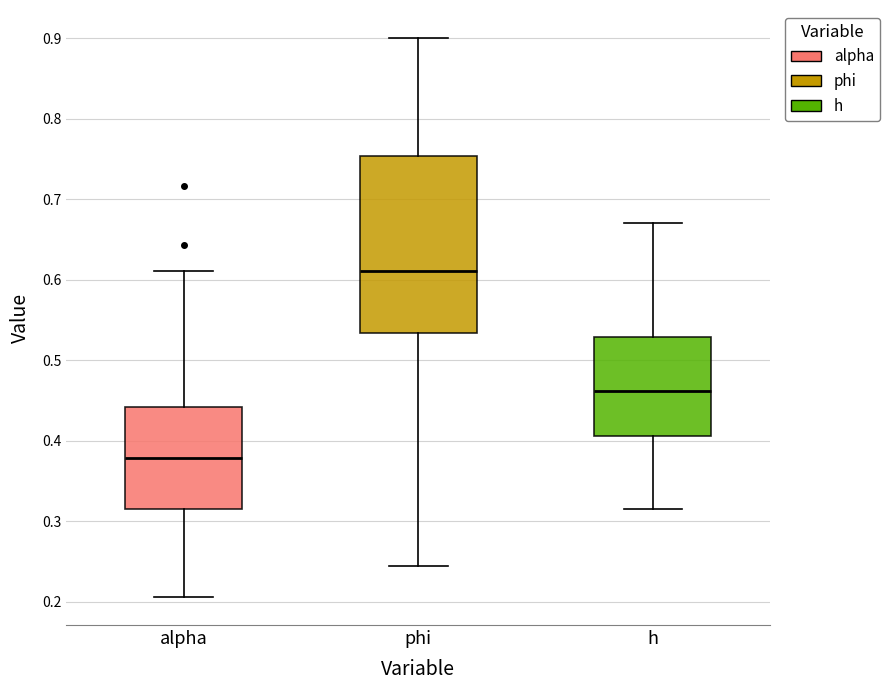

Which box is the tallest, from its lower edge to its upper edge?

phi